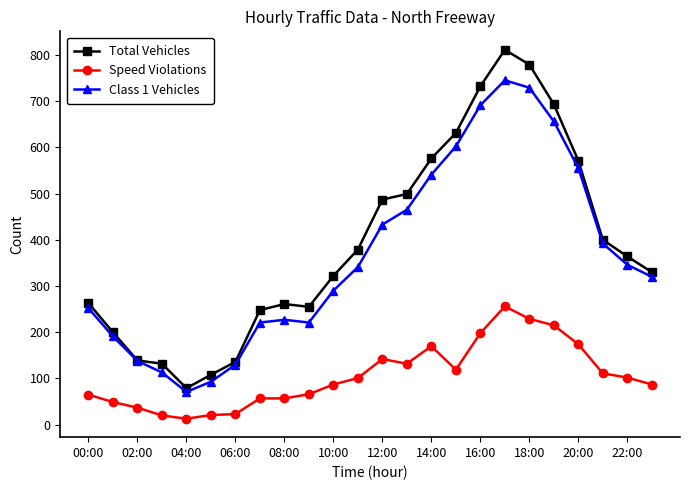

In Class 1 Vehicles, how many points are lower than both neighbors (excluding endpoints)?

2